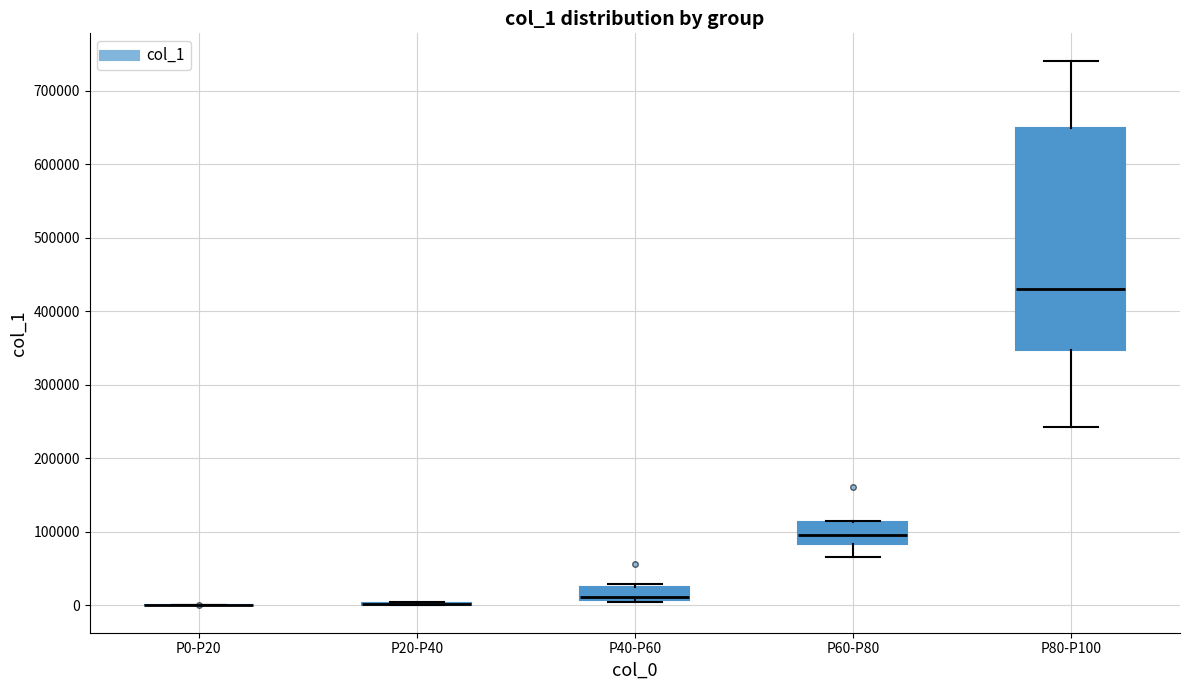

Reading left to right, transcribe this box plot: for each box, give where its median line is, the range the box spans, and where its two whiskers end, as read against the y-axis. The values are not printed on the chart, so give them approximately, as read against the axis.

P0-P20: box collapsed to a line at 0, whiskers 0 to 0
P20-P40: box collapsed to a line at 0, whiskers 0 to 0
P40-P60: median 10000 (just above the box's lower edge), box 10000 to 30000, whiskers 0 to 30000 (just above the box's upper edge)
P60-P80: median 100000, box 80000 to 110000, whiskers 70000 to 110000
P80-P100: median 430000, box 350000 to 650000, whiskers 240000 to 740000